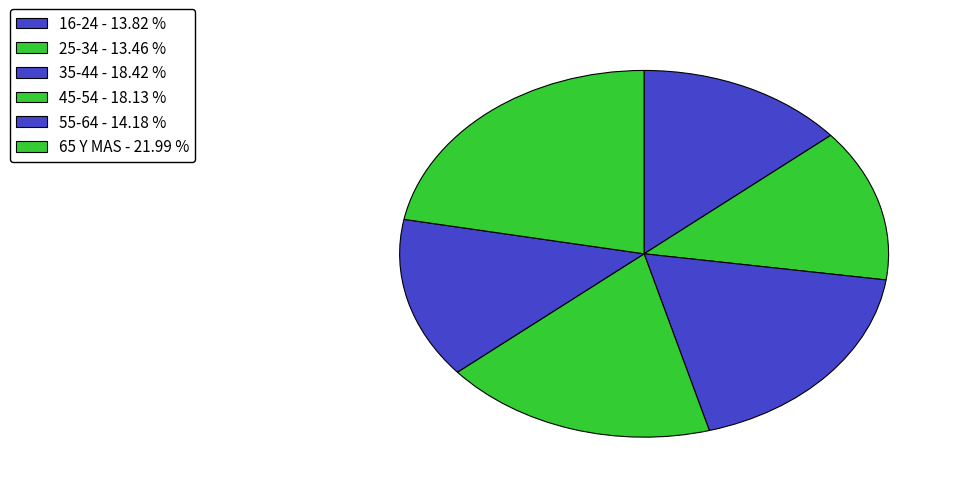

Combined, what portion of the pie is 35-44 and 65 Y MAS?

40.4%